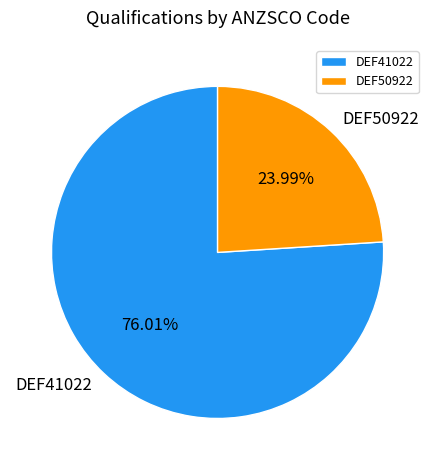

What is the largest slice in the pie chart?

DEF41022